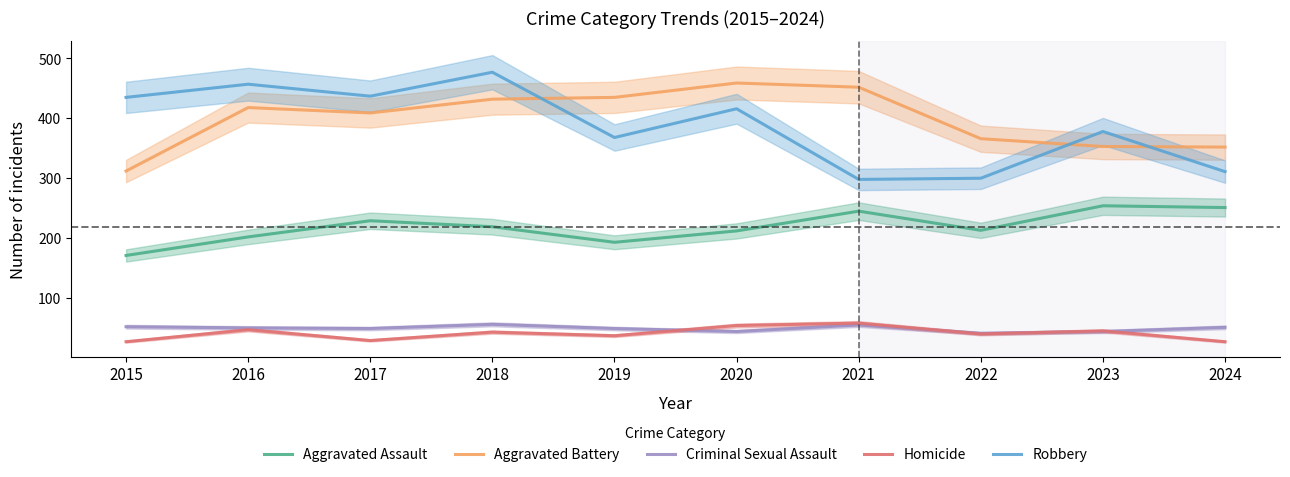

What is the spread (max minus min) of values at 2024?

325